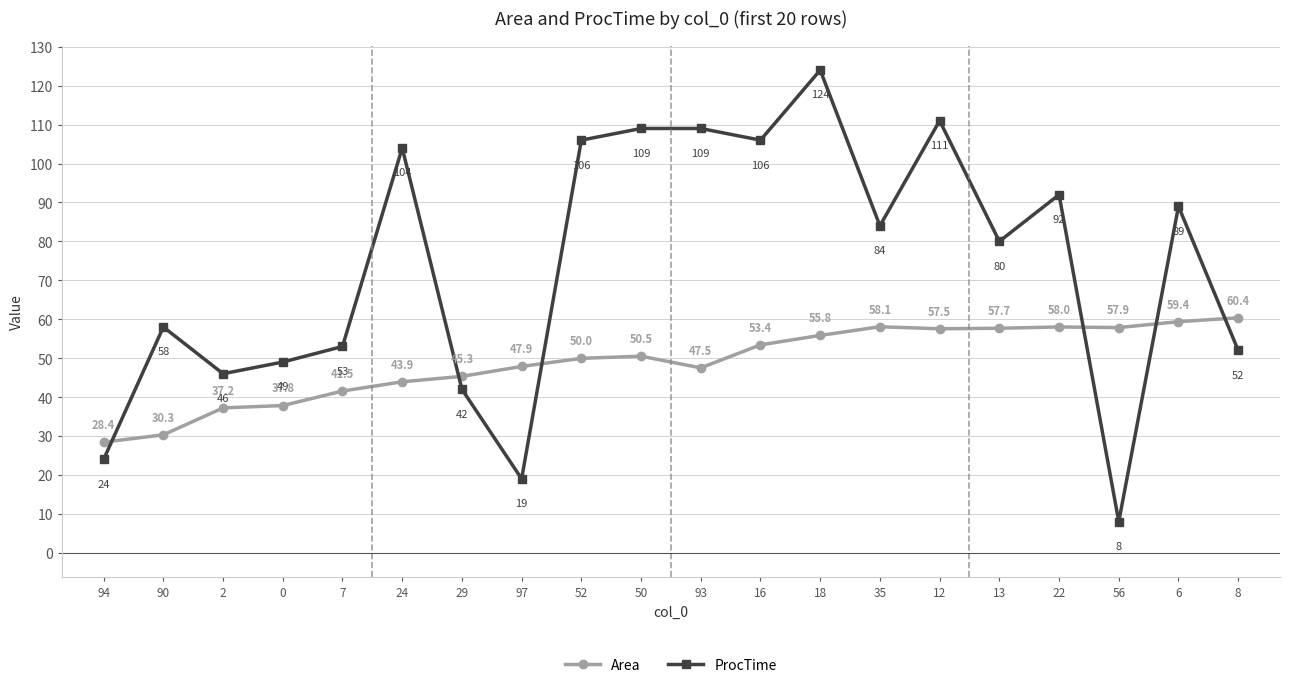

What position from the right is 24?

15